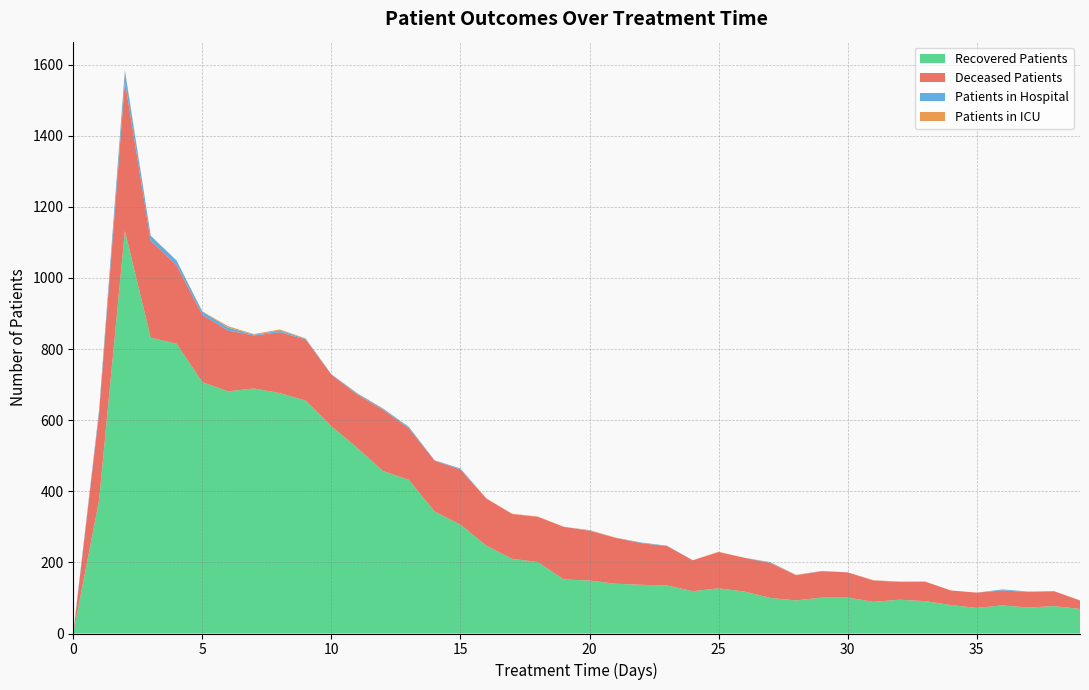

Reading left to right, what are all the values shown in this chart?

patients_in_hospital: 2	9	30	14	13	9	8	2	5	2	1	3	3	4	1	3	0	0	0	0	1	0	2	1	0	0	0	2	0	1	0	0	1	0	0	0	3	1	0	0
patients_in_icu: 0	0	3	1	0	1	4	2	3	1	0	1	1	0	0	0	0	1	1	0	1	1	0	0	0	1	0	1	1	0	0	1	0	0	0	0	0	0	0	0
recovered_patients: 0	375	1132	832	815	707	681	689	676	655	583	522	457	432	343	306	247	210	201	152	149	140	137	135	119	127	118	100	93	101	101	89	95	91	80	72	79	73	77	69
deceased_patients: 0	245	420	272	221	189	171	149	171	172	145	150	172	145	143	155	133	126	127	148	140	129	117	111	87	102	95	98	71	74	71	60	50	55	41	43	42	44	42	24